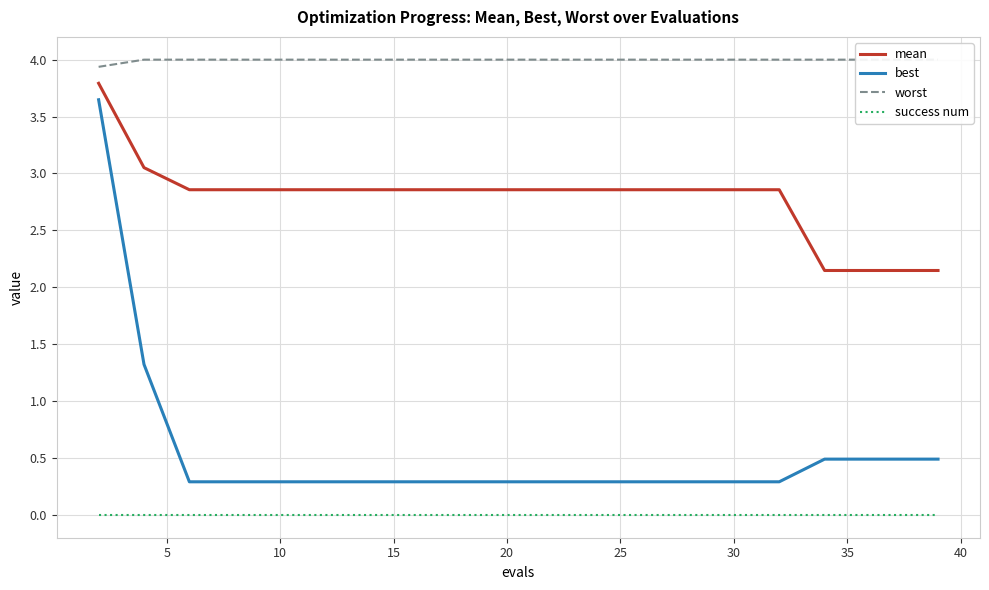

What is the highest value of the best series?

3.6